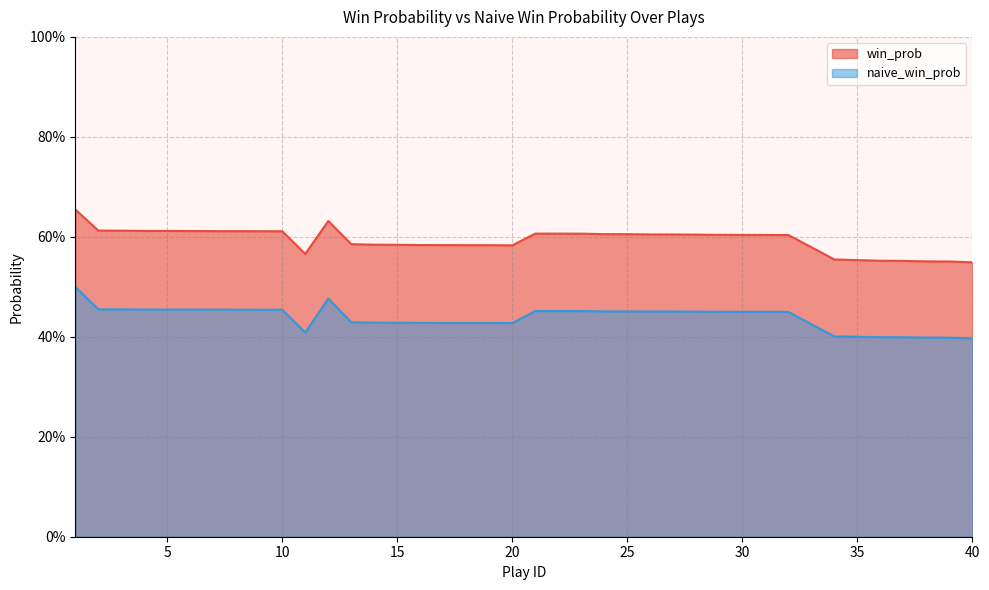

Which category has the lowest value in the naive_win_prob series?

40